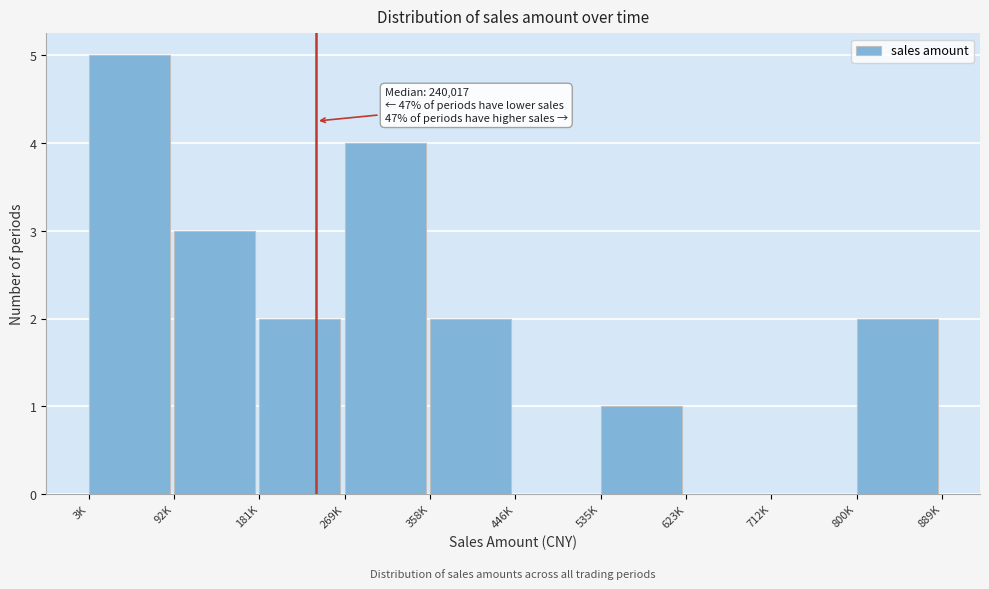

Reading left to right, what are all the values shown in this chart?

3K=5	92K=3	181K=2	269K=4	358K=2	446K=0	535K=1	623K=0	712K=0	800K=2